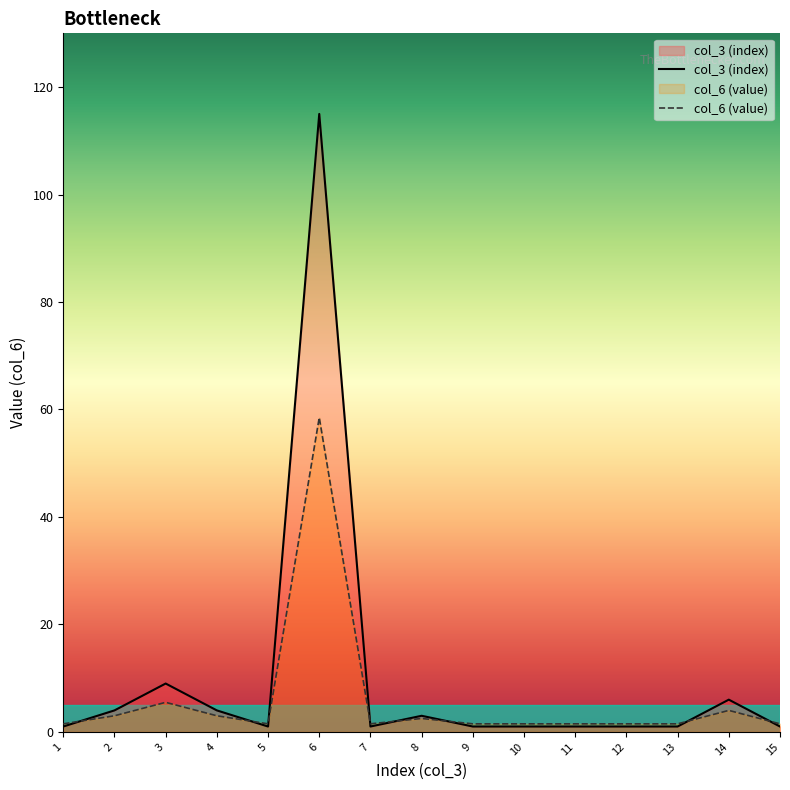

List the series in order of their overall mean, lowest first.

col_6 (value), col_3 (index)